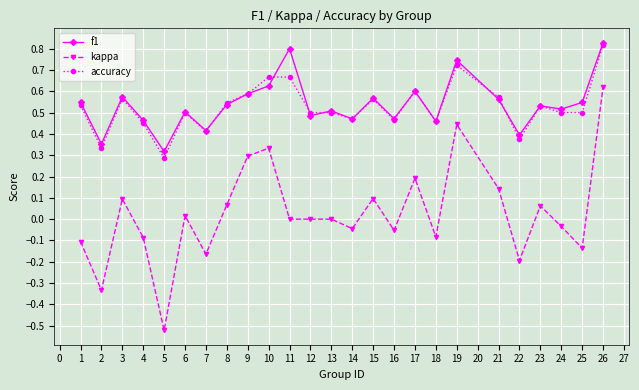

Which series has the largest range (max minus min)?

kappa